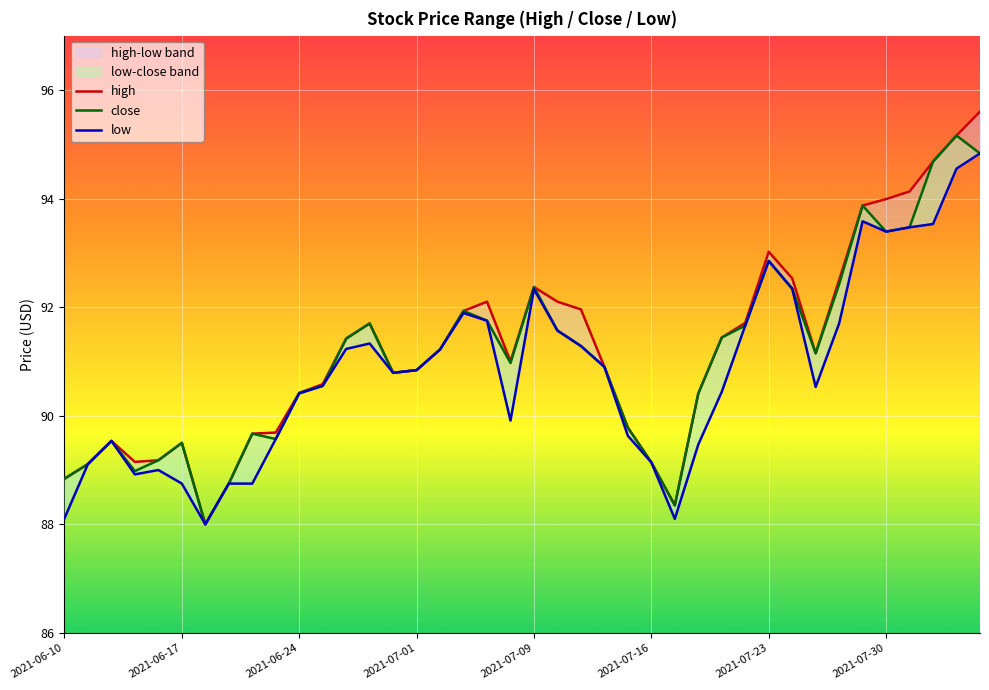

Which series has the largest total across all categories?

high